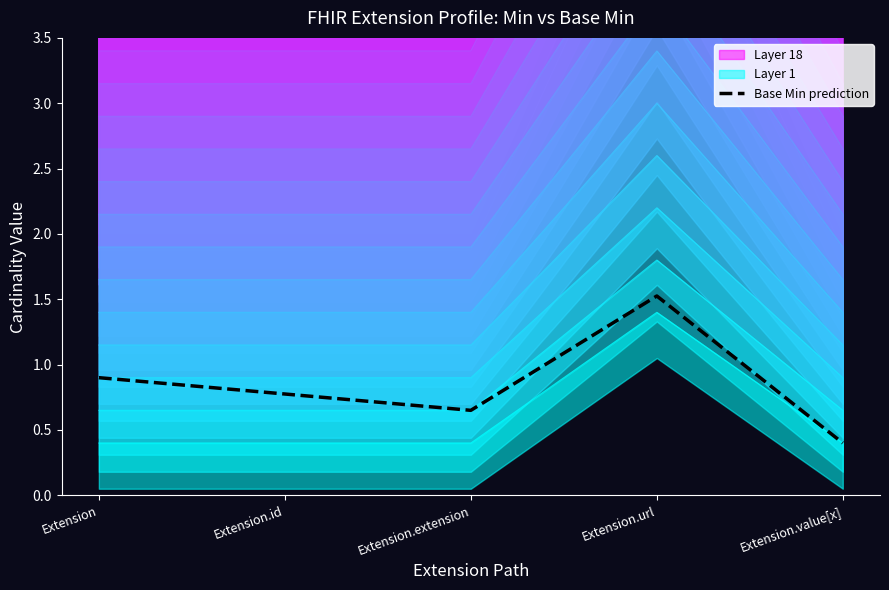

Reading left to right, transcribe all the data shown in this chart.

0.9	0.8	0.7	1.5	0.4